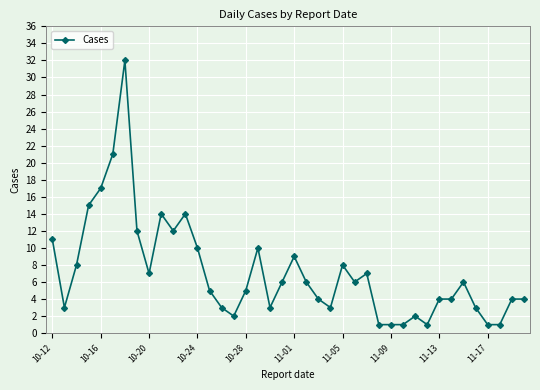

True or false: the data has more than 0 interior local peaks.

True